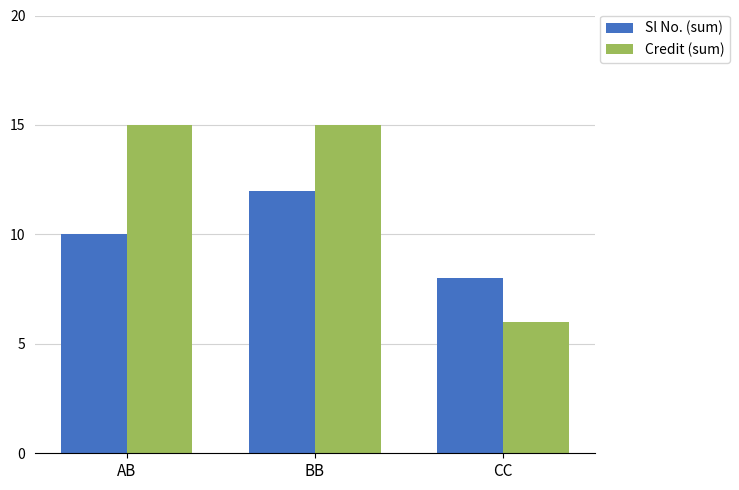

What is the sum of all Credit (sum) values?

36